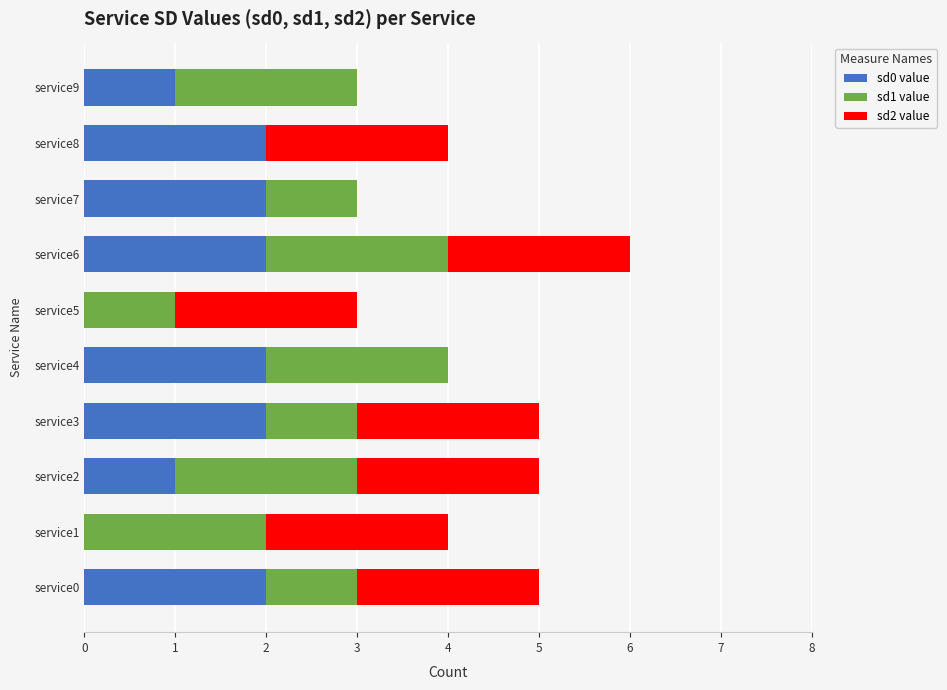

Is it true that sd0 value equals 2 at service2?

False